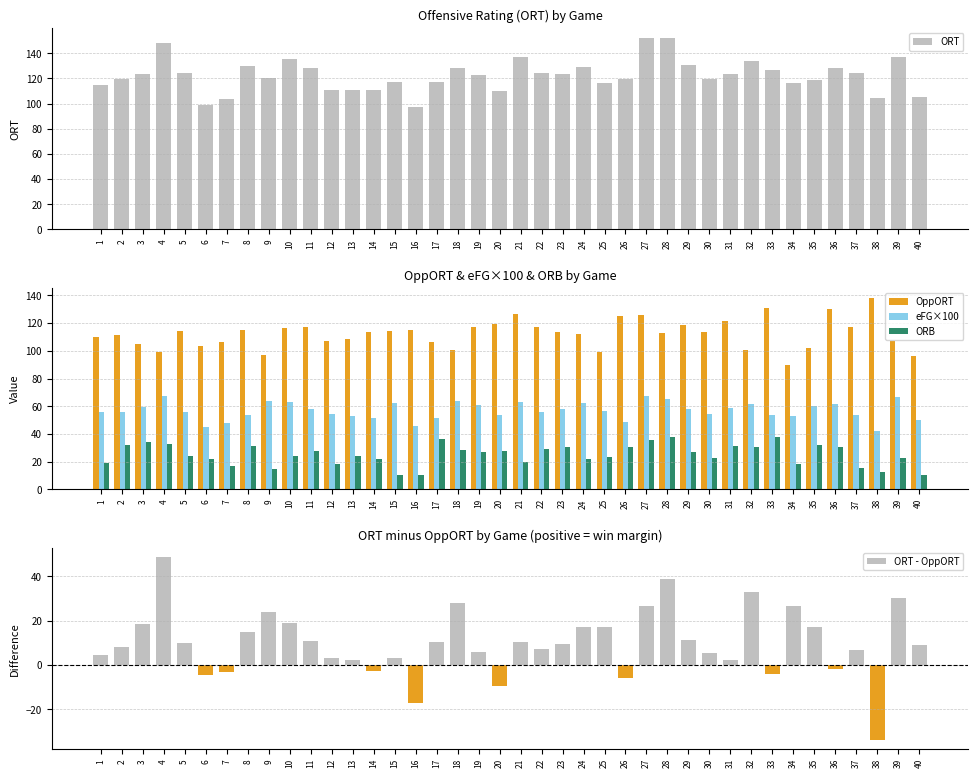

What is the sum of the ORT values at 24 and 37?

253.0